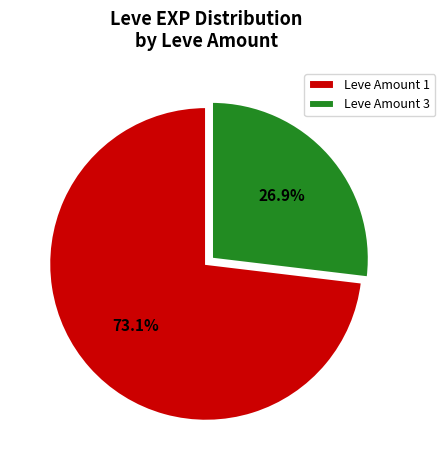

What portion of the pie excludes Leve Amount 3?

73.1%